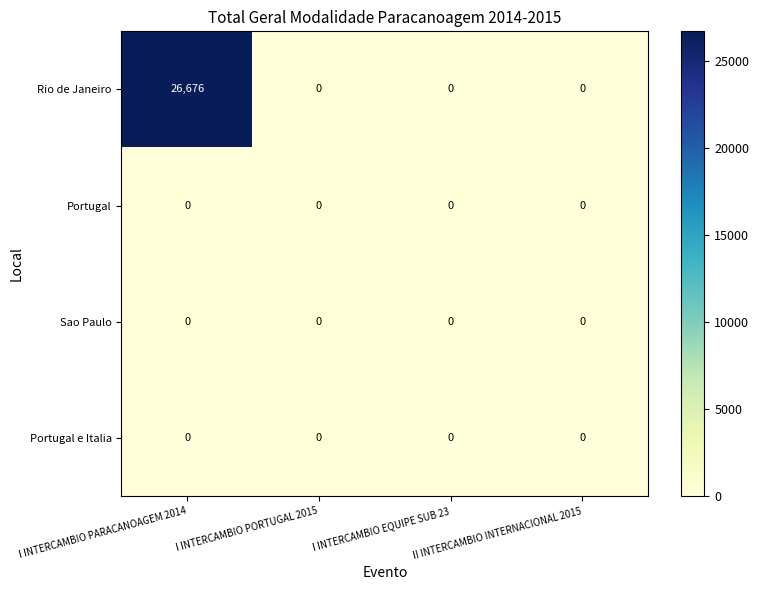

What is the difference between the Rio de Janeiro values at II INTERCAMBIO INTERNACIONAL 2015 and I INTERCAMBIO PARACANOAGEM 2014?

26676